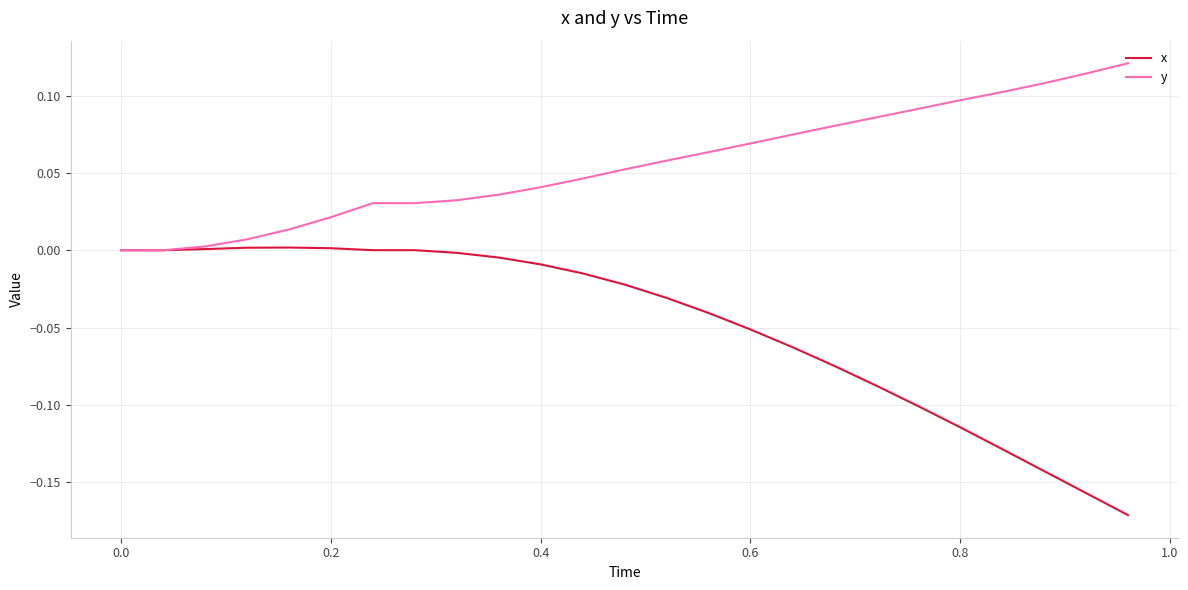

List the series in order of their peak value, lowest first.

x, y